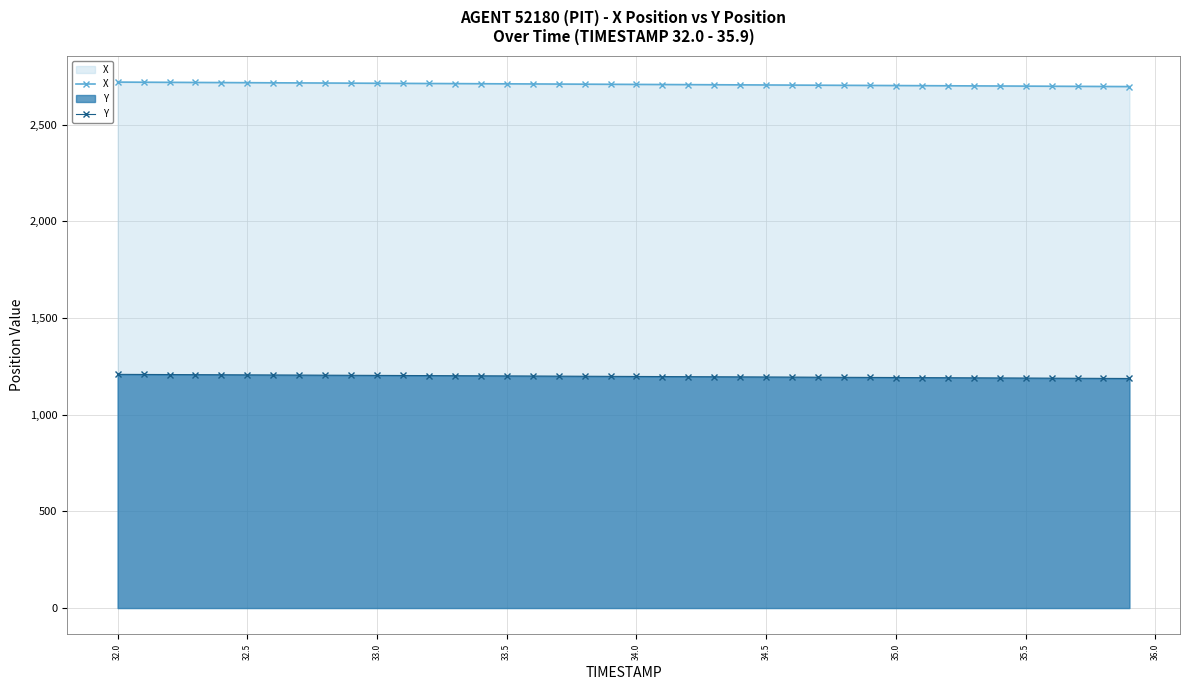

List the series in order of their overall mean, lowest first.

Y, X